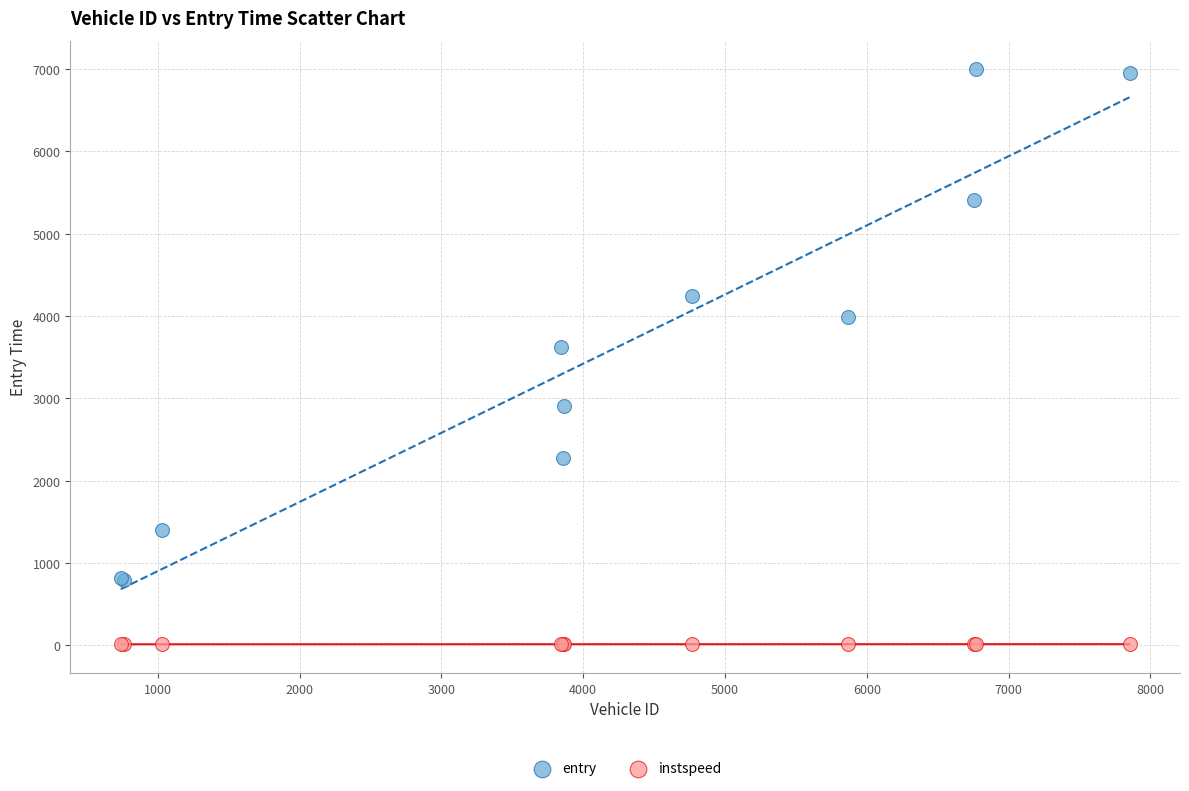

What are all the series names shown in the legend?

entry, instspeed